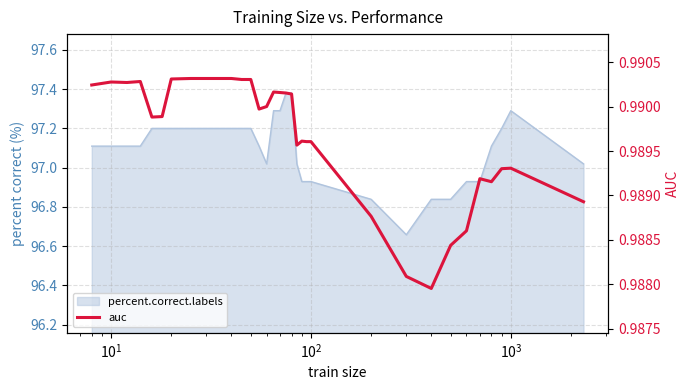

True or false: the data shows 0.4 at 8.

False